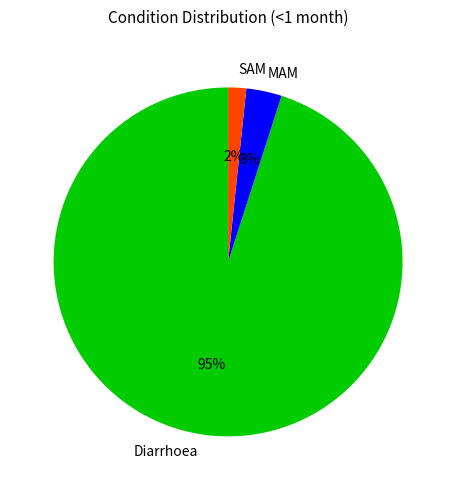

To the nearest percent, what is the difference between the largest and smallest slice percentages?

93%